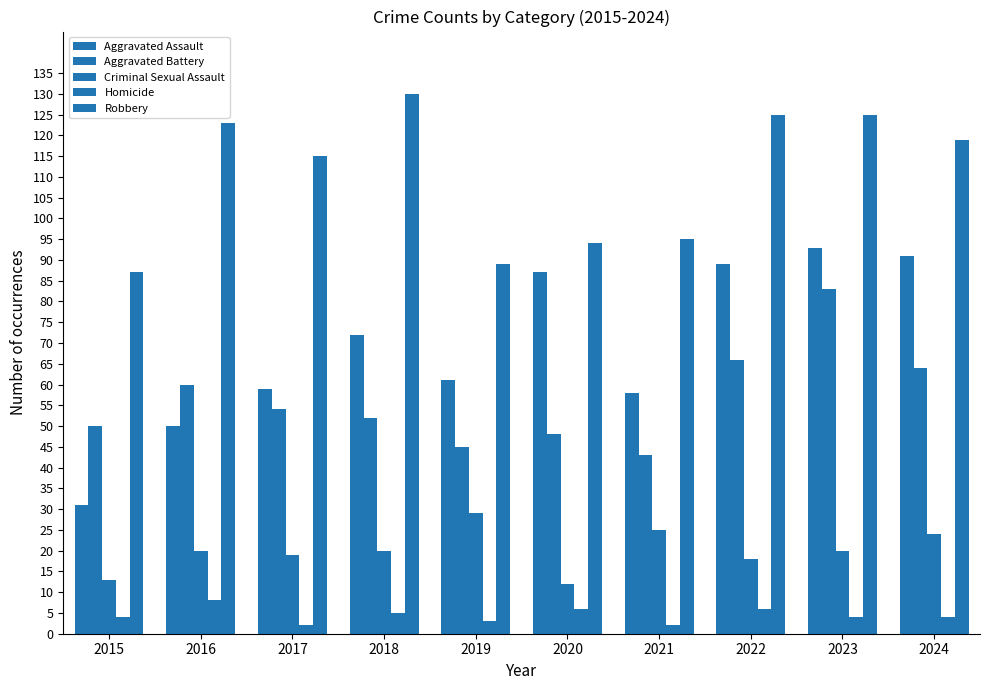

How many series are shown in this chart?

5